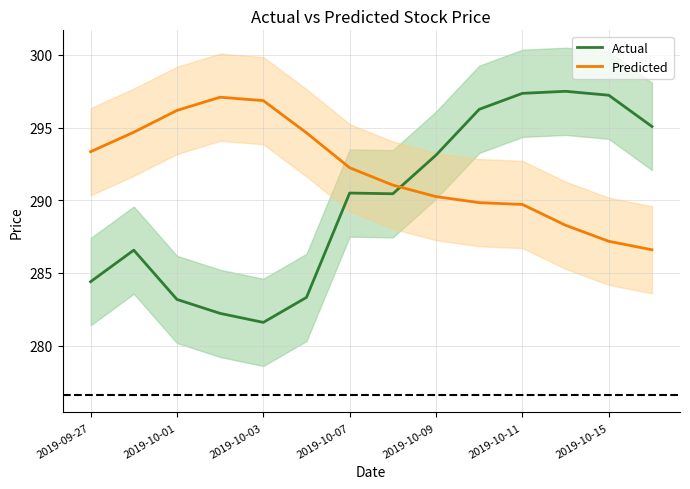

True or false: Actual and Predicted intersect in this chart.

True